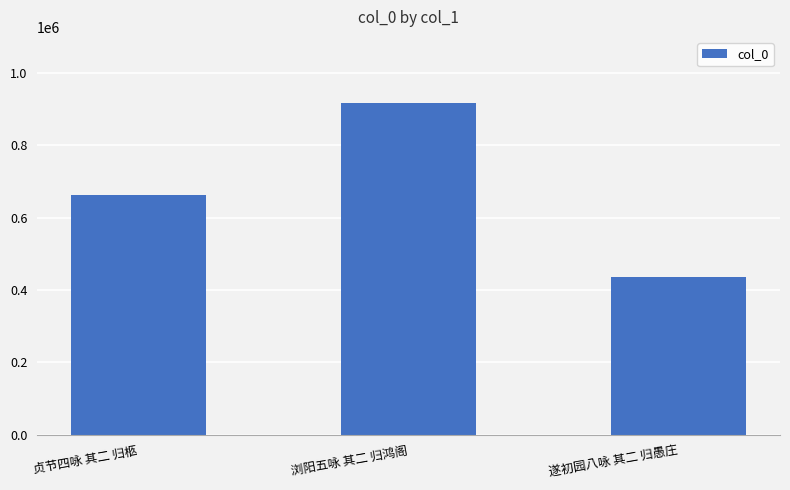

Rank the categories by value from lowest to highest.

遂初园八咏 其二 归愚庄, 贞节四咏 其二 归柩, 浏阳五咏 其二 归鸿阁